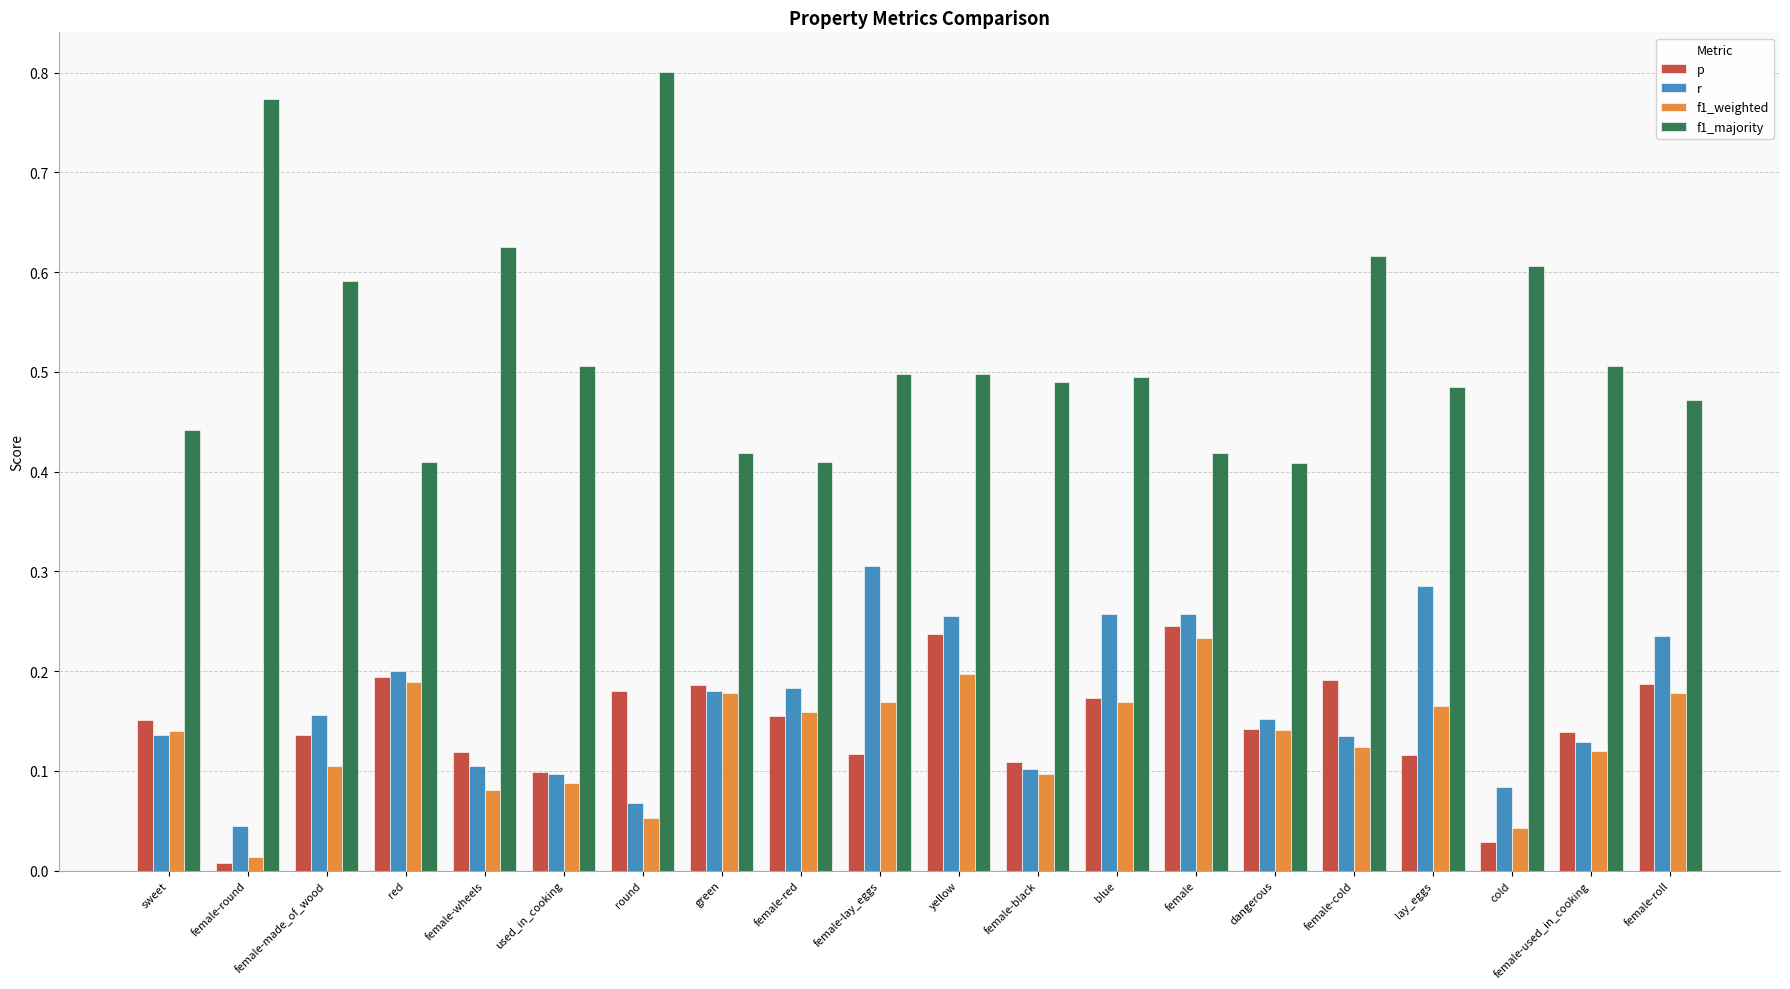

The r series shows 0.2 at female-used_in_cooking. True or false?

False